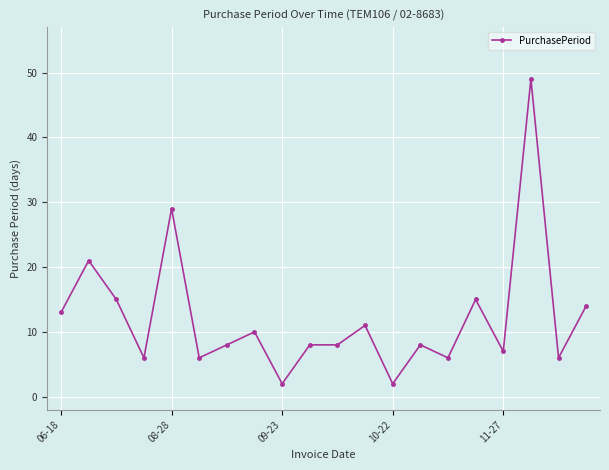

Reading right to left, extract all data points from this chart.

14	6	49	7	15	6	8	2	11	8	8	2	10	8	6	29	6	15	21	13